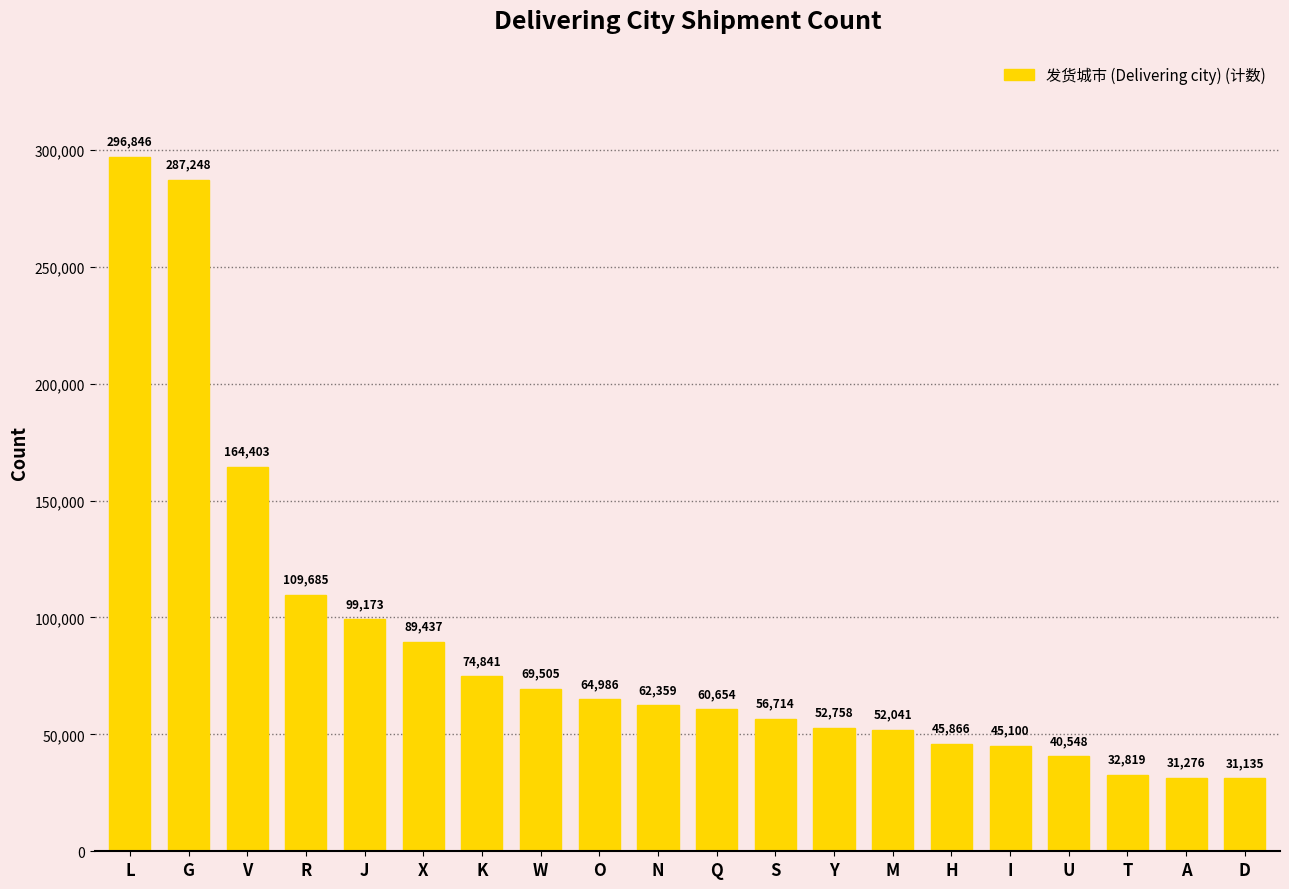

Reading left to right, list all the values displayed in this chart.

L=296846	G=287248	V=164403	R=109685	J=99173	X=89437	K=74841	W=69505	O=64986	N=62359	Q=60654	S=56714	Y=52758	M=52041	H=45866	I=45100	U=40548	T=32819	A=31276	D=31135